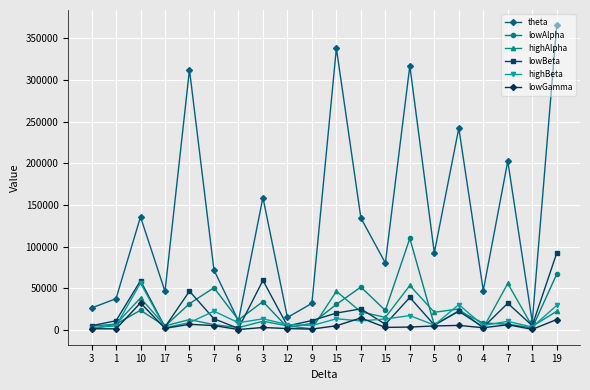

How many data points in lowAlpha are less than 23033?

10